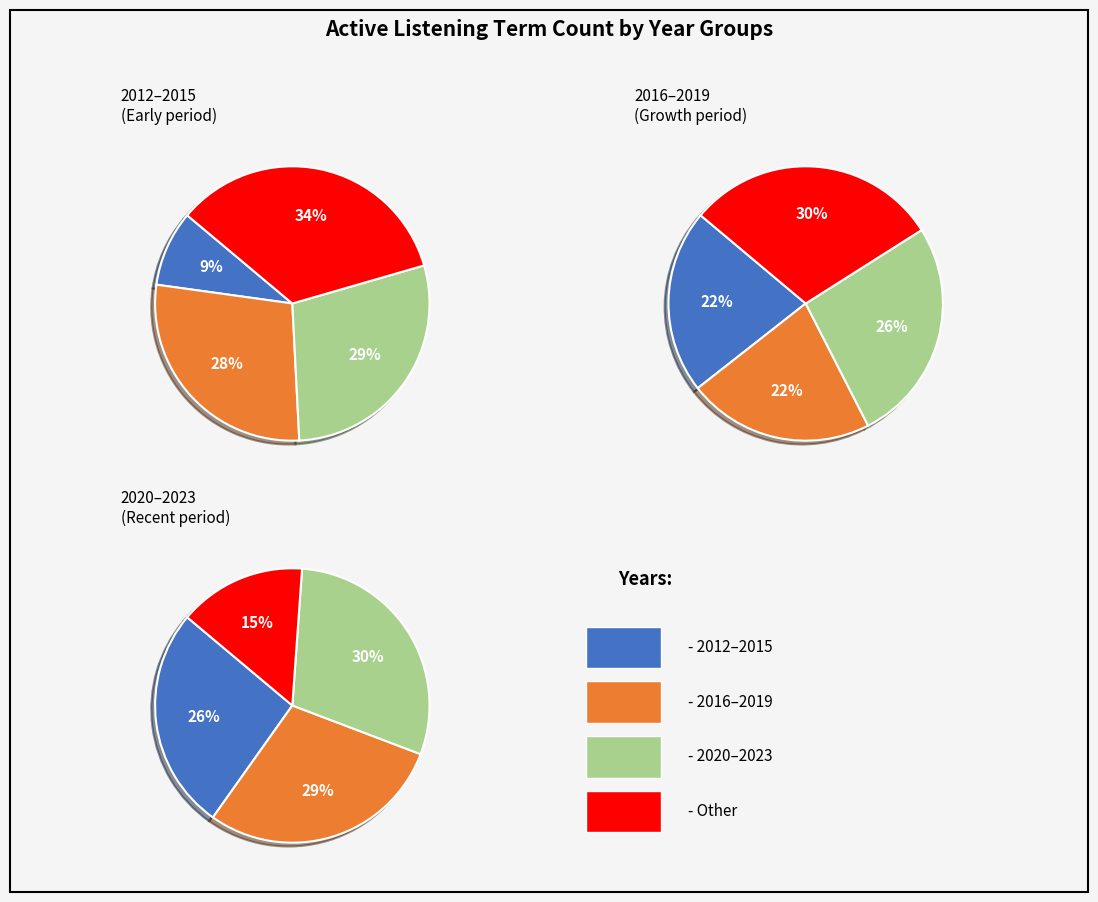

Count the number of slices in the pie.

12